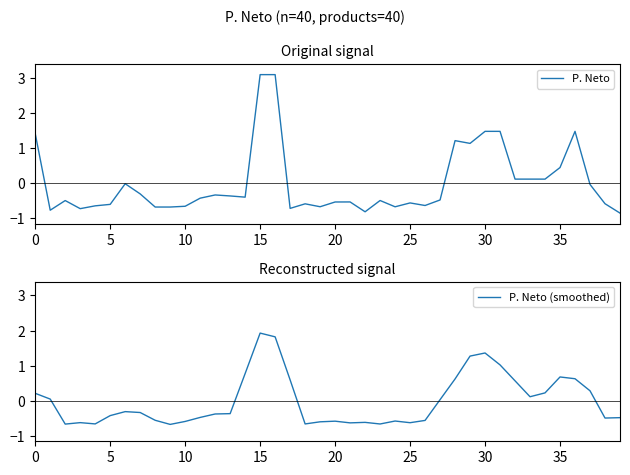

What is the sum of all P. Neto (smoothed) values?

-0.2